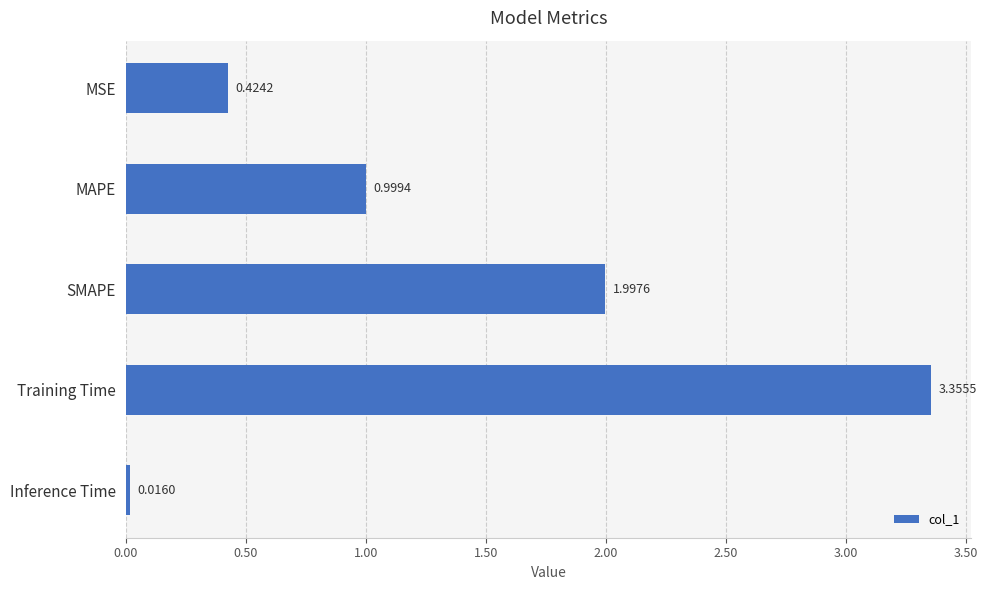

Rank the categories by value from lowest to highest.

Inference Time, MSE, MAPE, SMAPE, Training Time